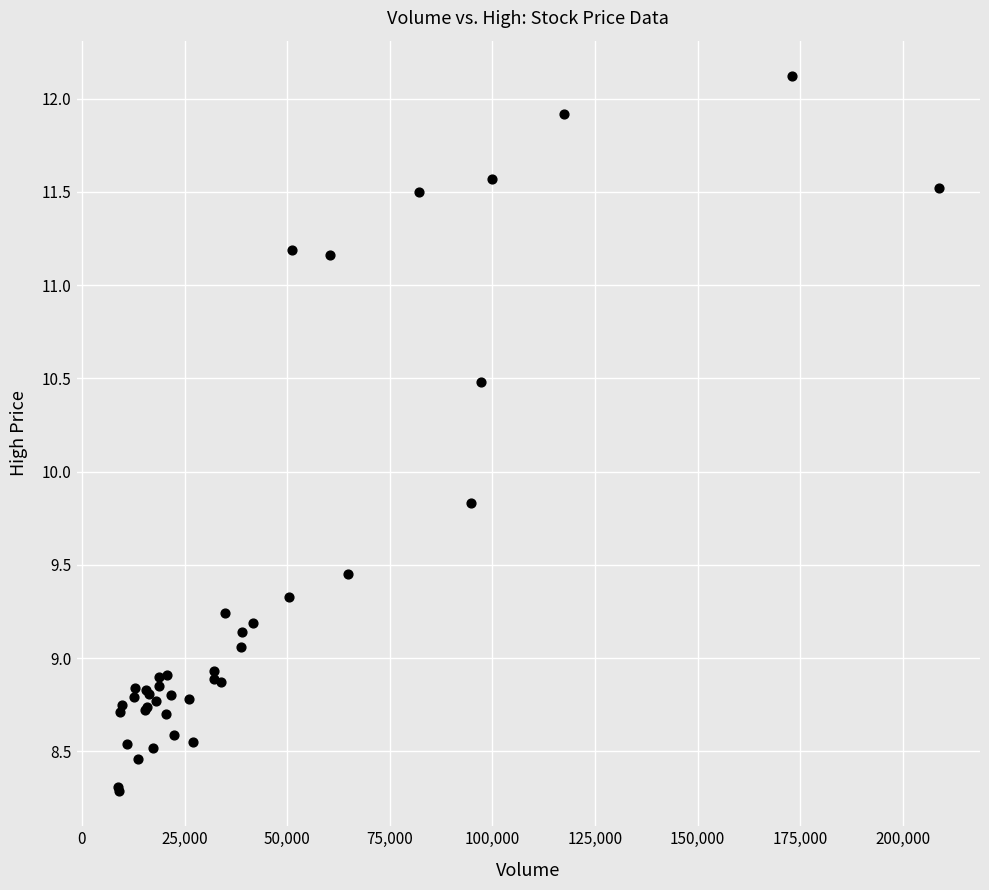

What Y value in the scatter plot is closest to 10?

9.8